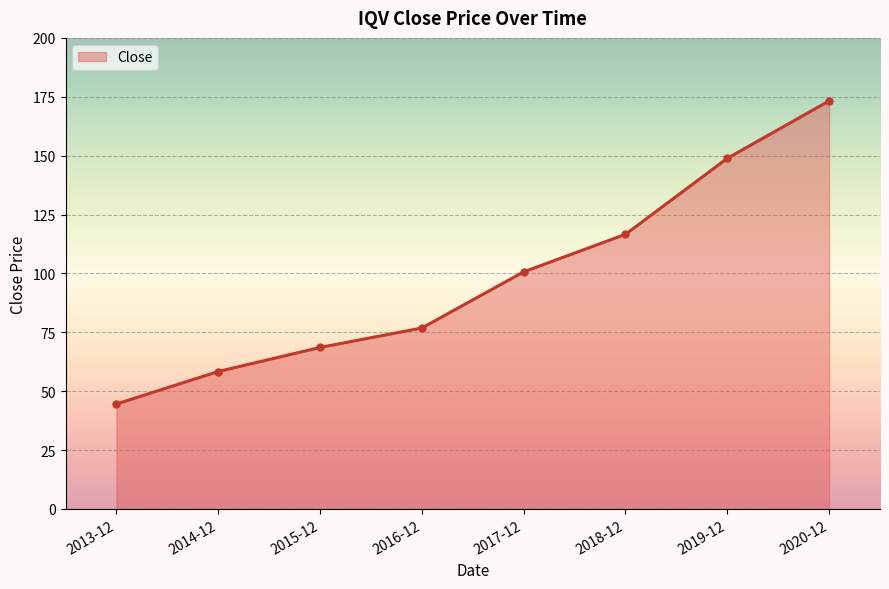

What is the greatest value displayed?

173.2